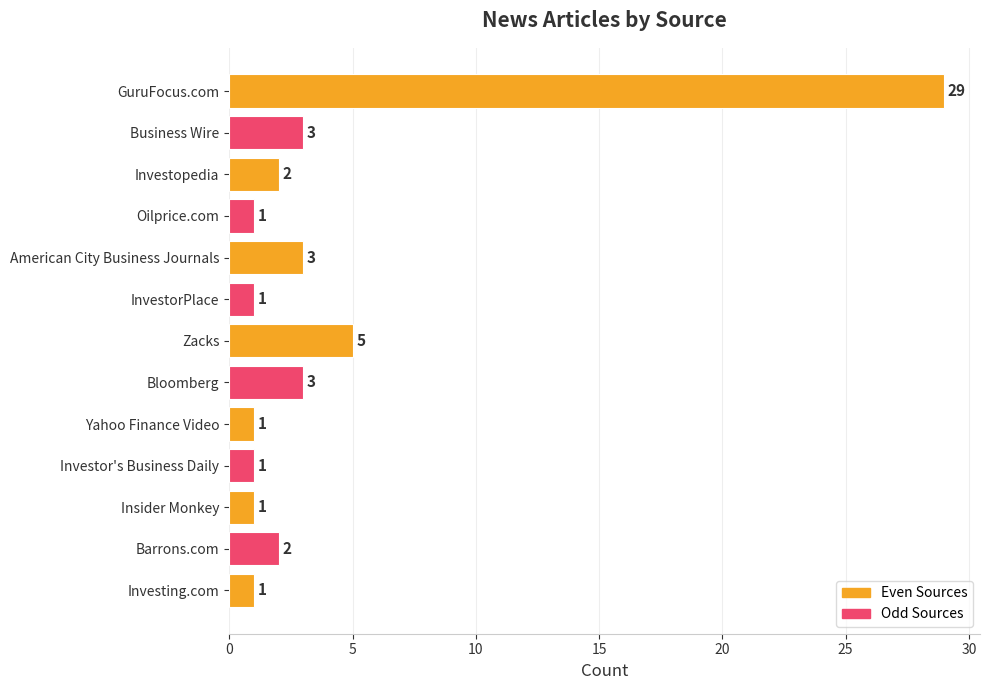

Which label corresponds to the largest value in the chart?

GuruFocus.com